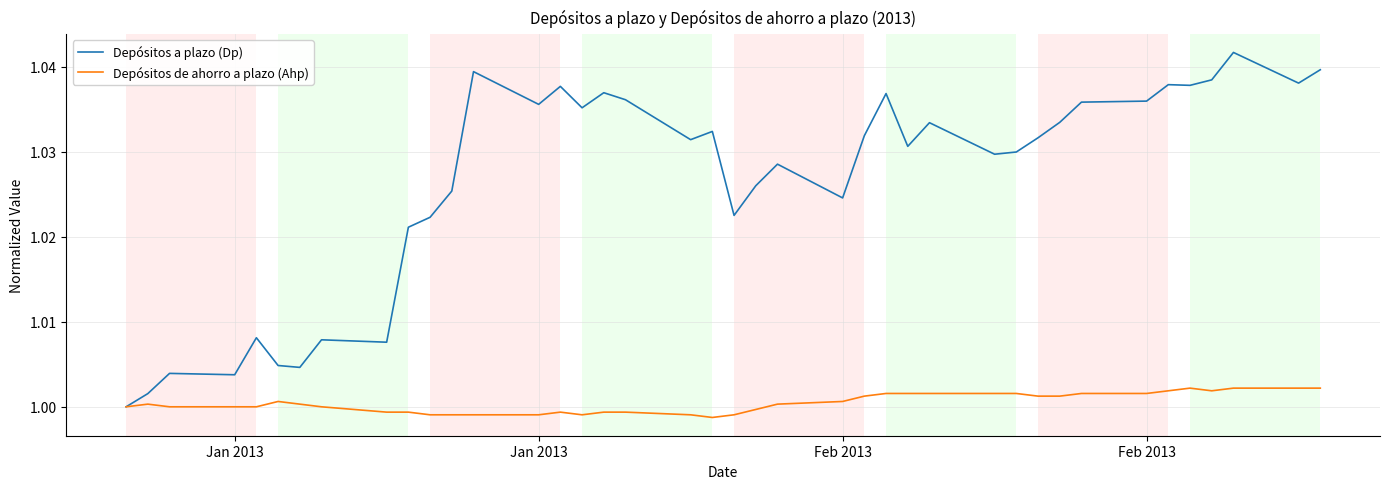

Which series has the largest total across all categories?

Depósitos a plazo (Dp)